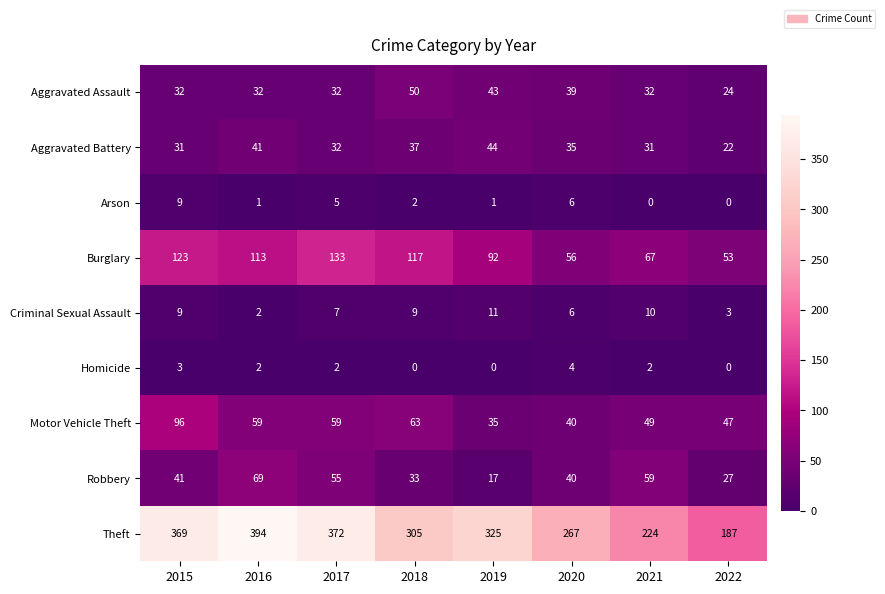

What is the average value of the Criminal Sexual Assault series?

7